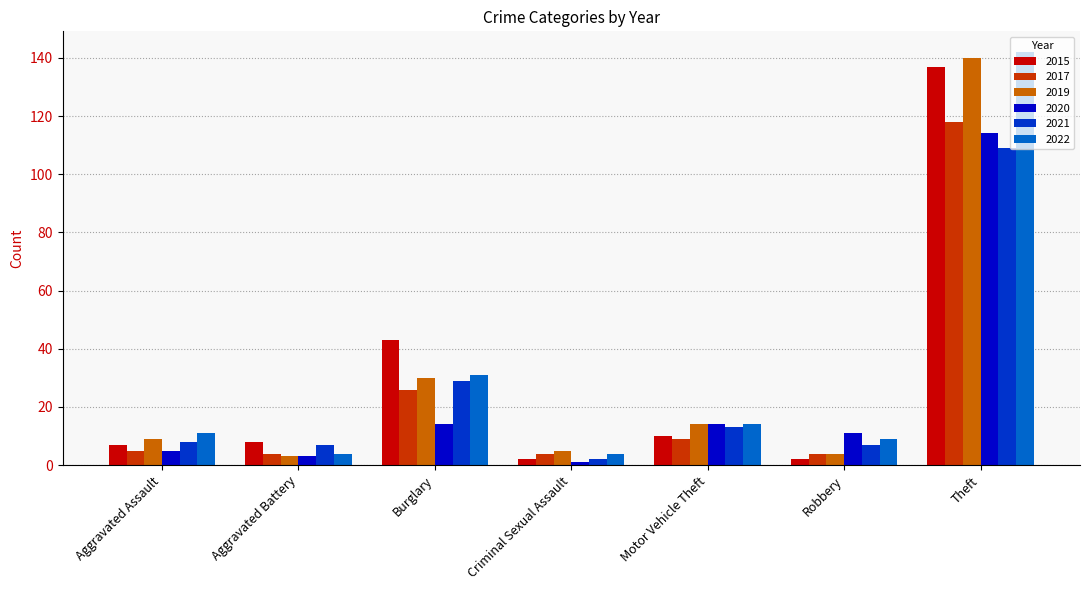

At which label is 2017 closest to 61?

Burglary